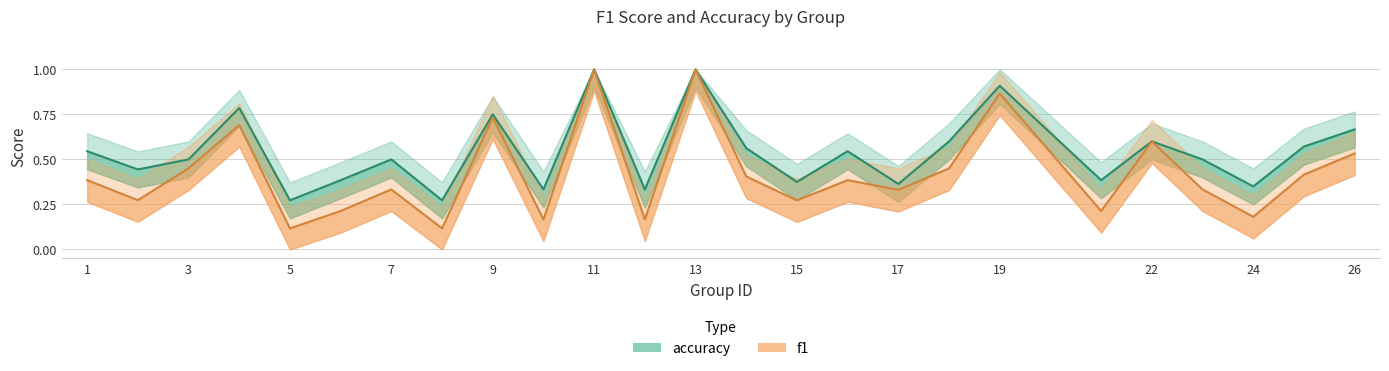

What is the sum of all f1 values?

10.6